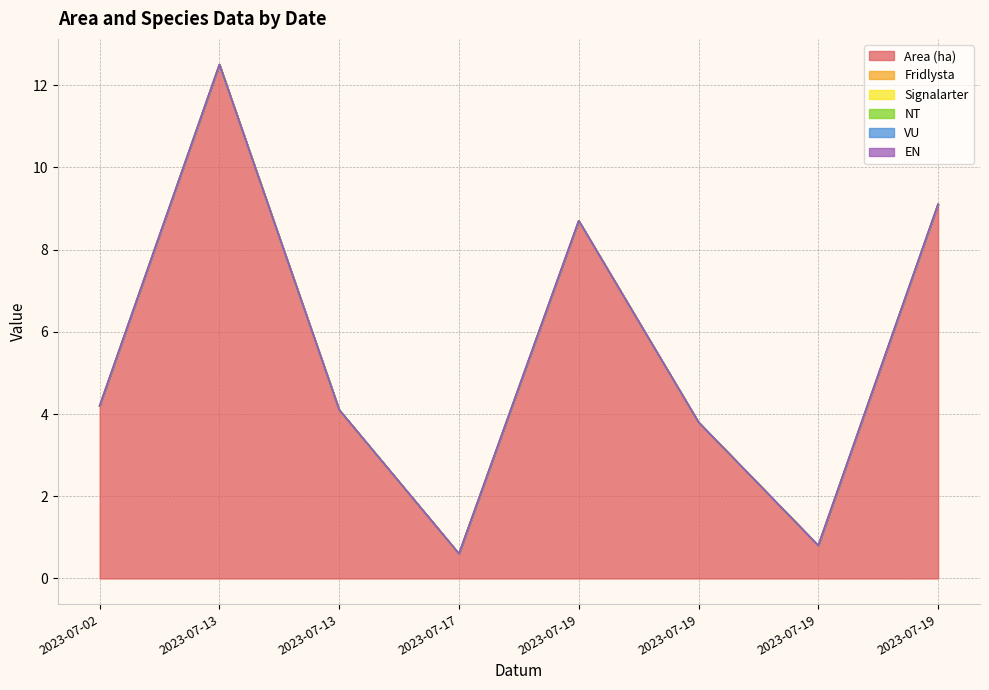

Is it true that EN equals 0.0 at 2023-07-13?

True